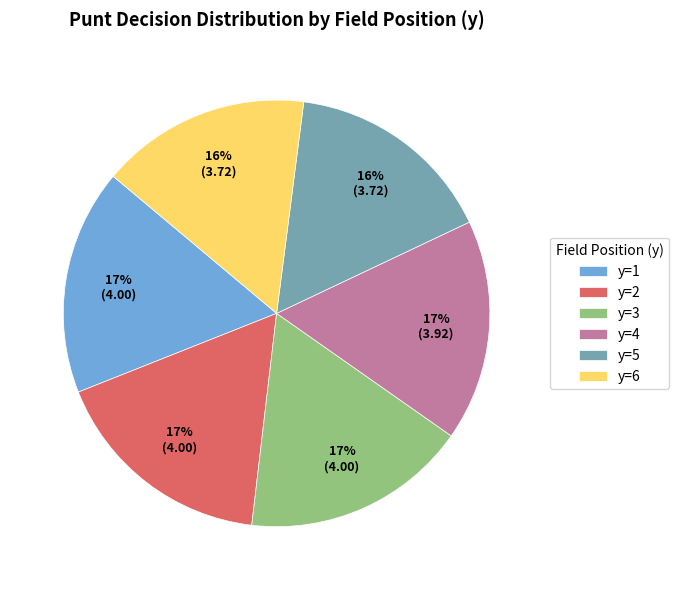

How many slices are in this pie chart?

6